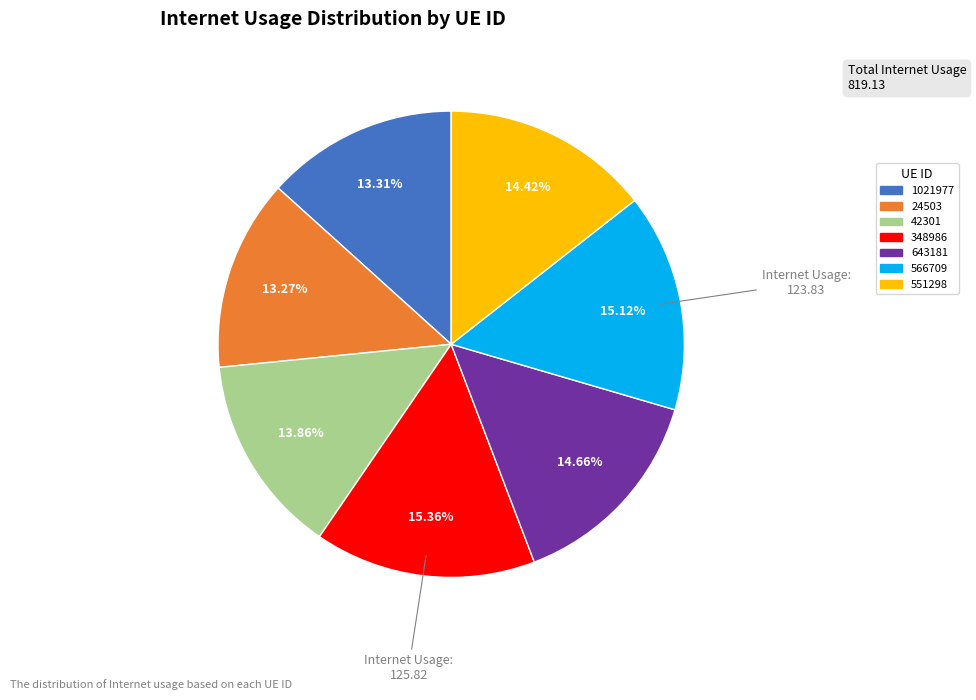

Which has a higher value, 551298 or 24503?

551298